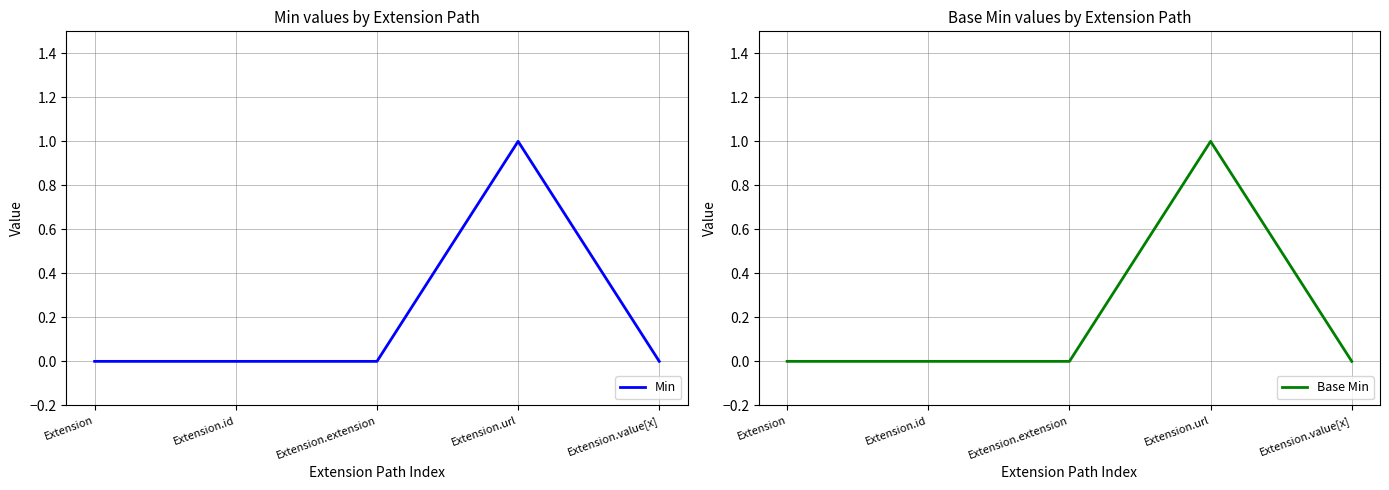

Where is the first local maximum for Min?

Extension.url